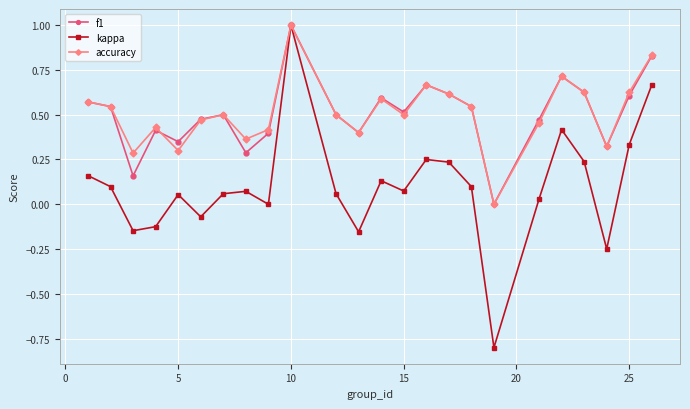

What is the greatest value displayed?

1.0